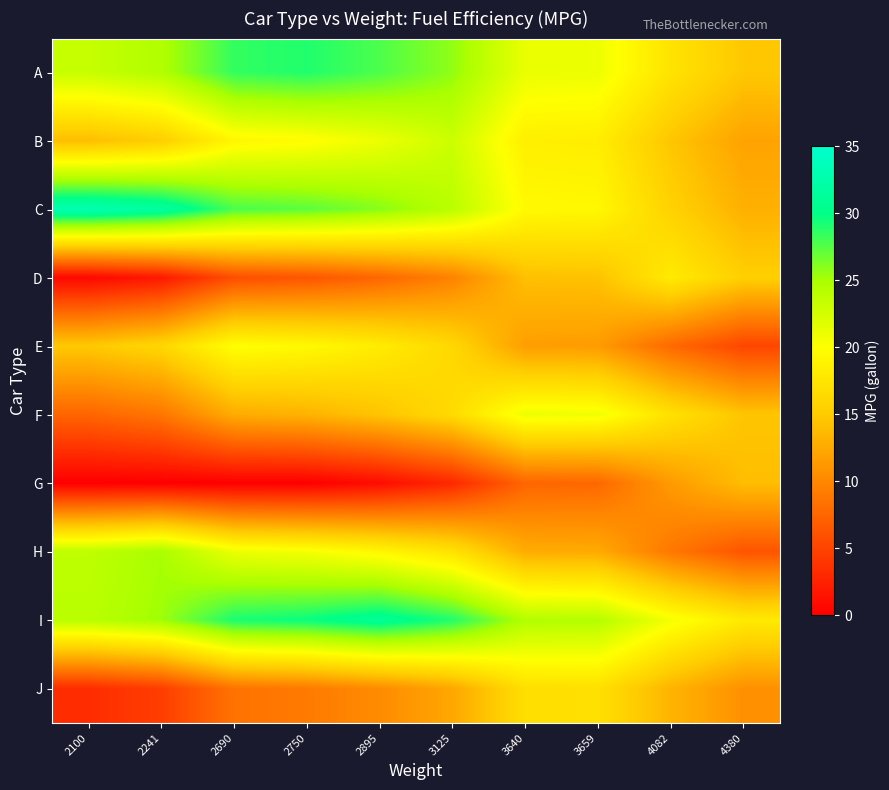

At 4082, list the series in order from smallest to largest.

E, H, G, J, B, C, F, A, D, I